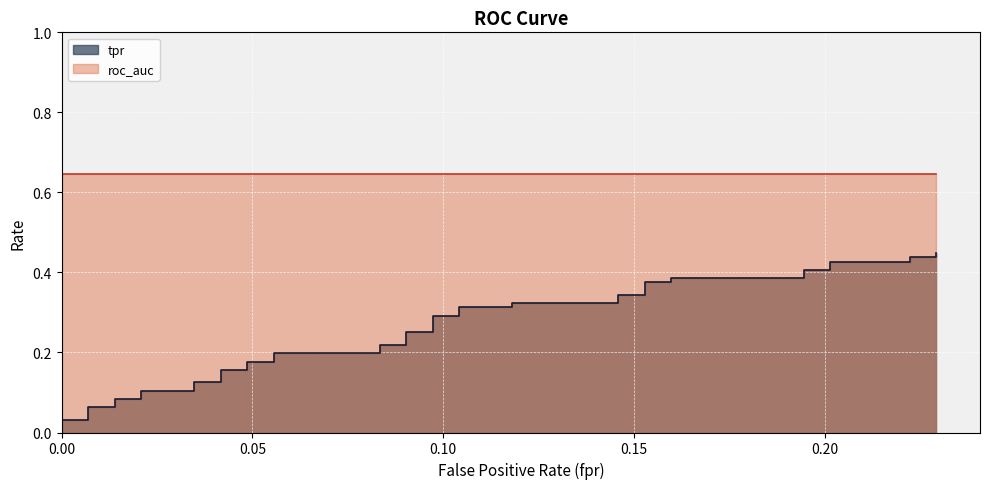

True or false: tpr and fpr intersect in this chart.

False